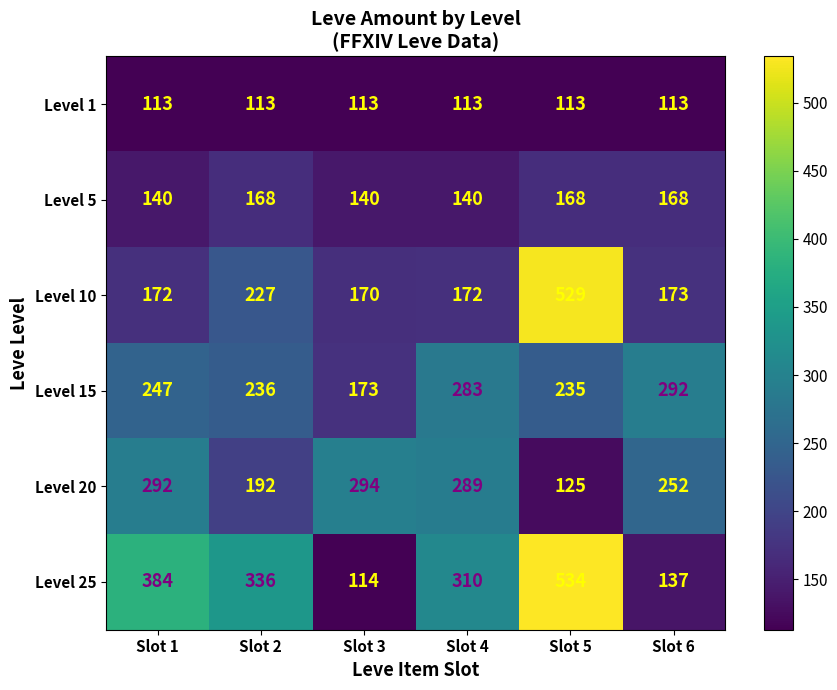

What is the maximum value shown in the chart?

534